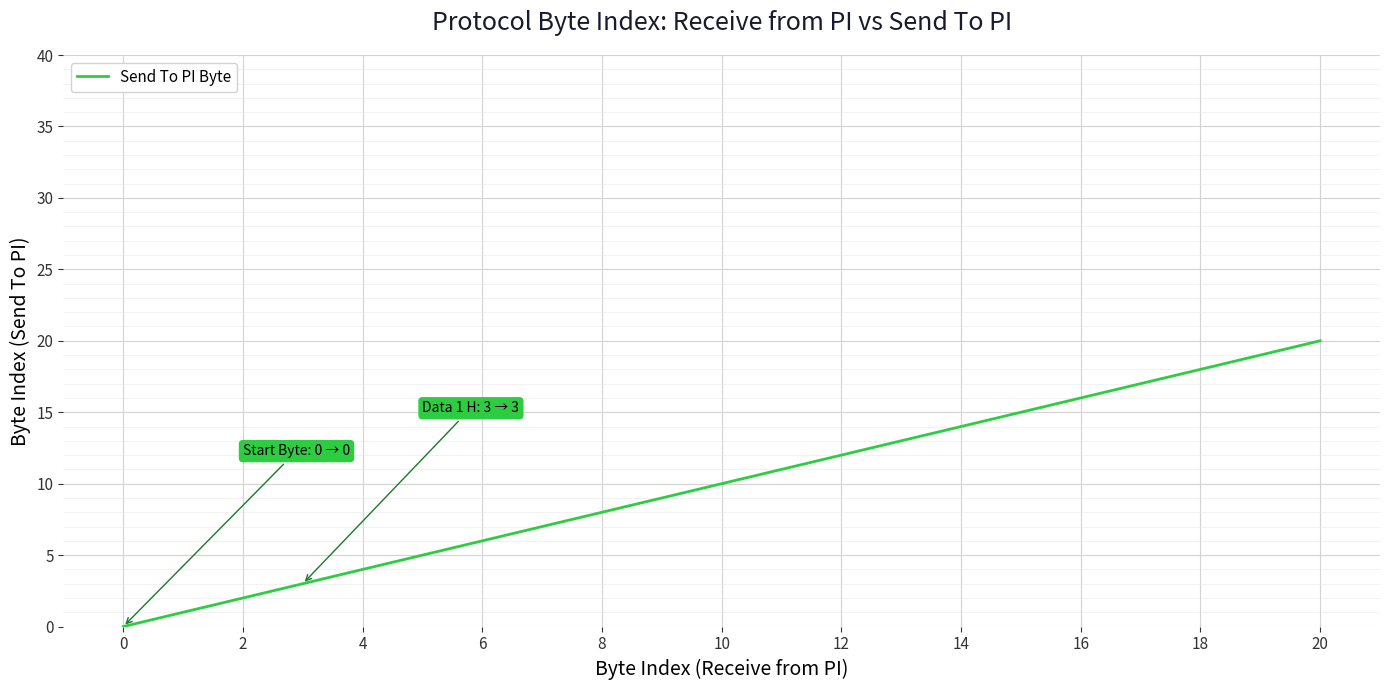

What is the difference between the maximum and minimum values?

20